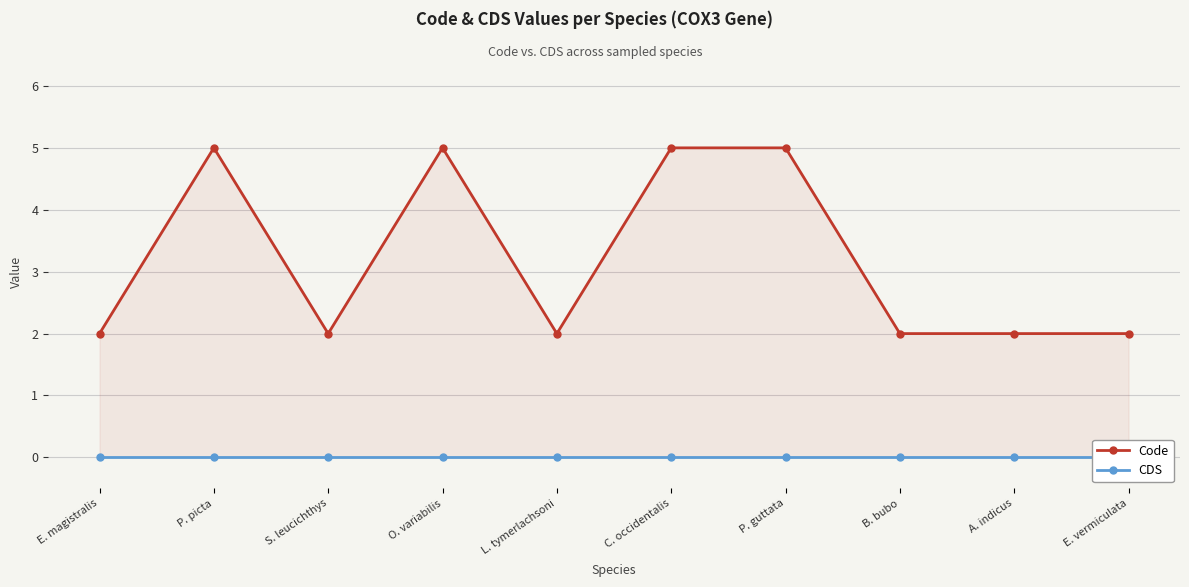

What is the difference between the second highest and second lowest values in the Code series?

3